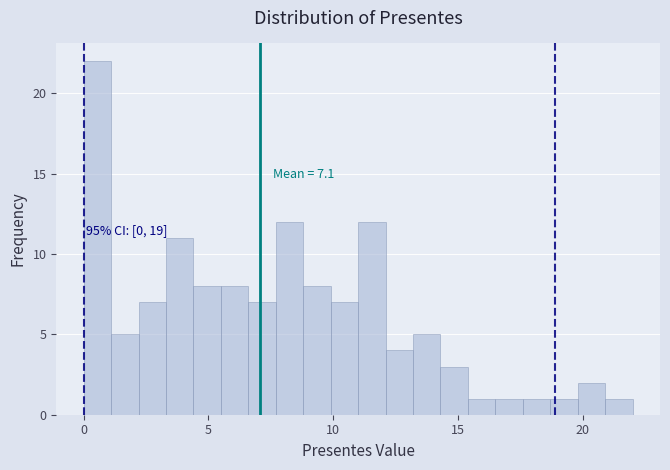

Around what value on the x-axis is the tallest bar? Give the approximate position of its centre, as read against the axis.

0.5